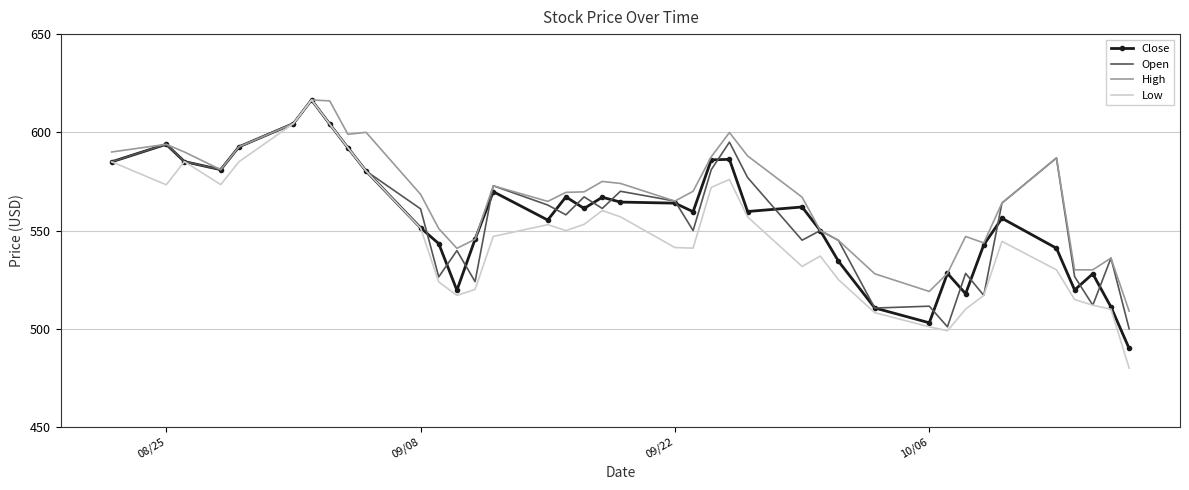

What is the smallest value displayed?

480.0